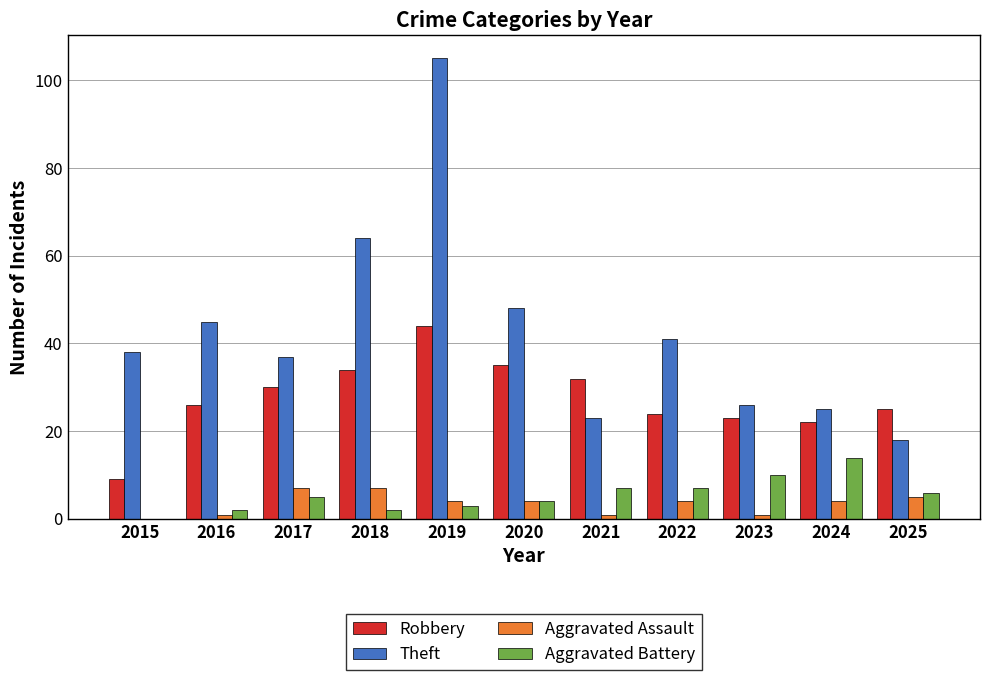

Which series changed the most between 2019 and 2023?

Theft